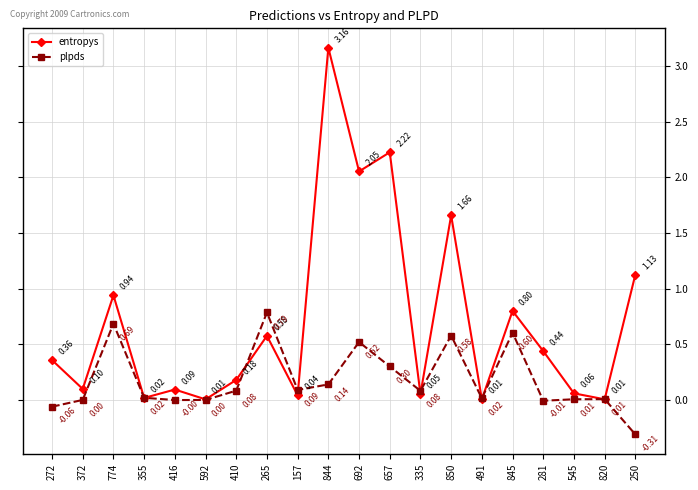

What is the difference between the highest and lowest values at 250?

1.4